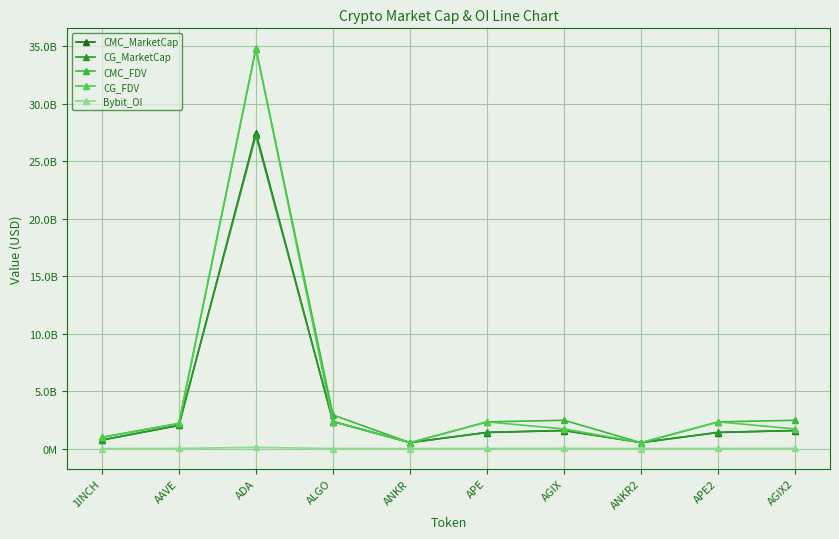

What are all the series names shown in the legend?

CMC_MarketCap, CG_MarketCap, CMC_FDV, CG_FDV, Bybit_OI